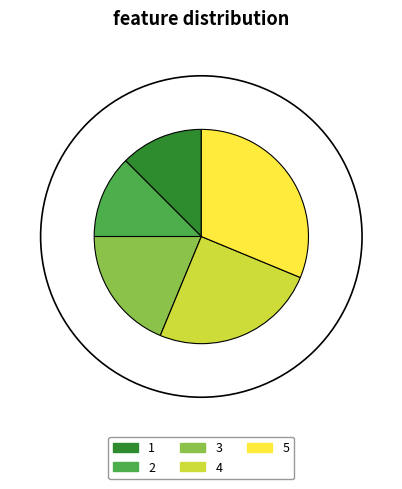

Is 1 the majority of the pie?

No